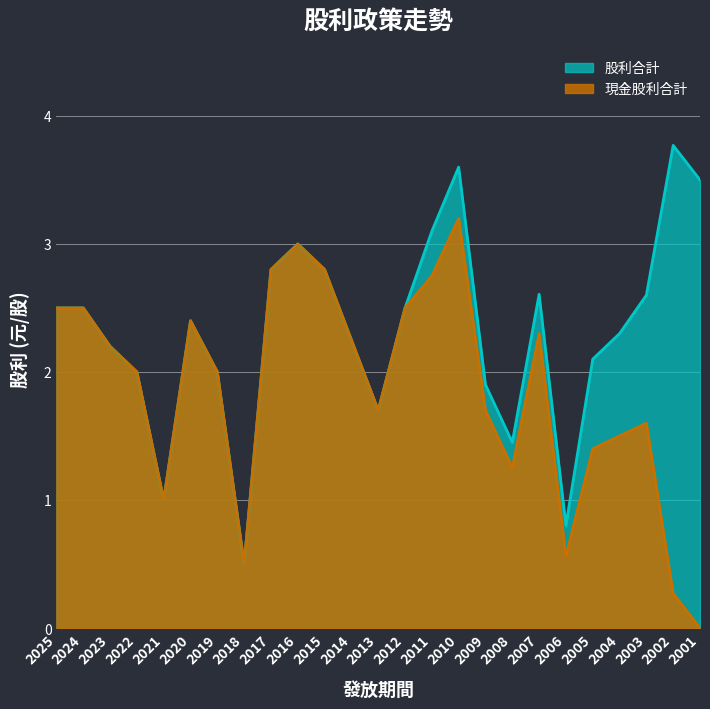

Reading left to right, list all the values displayed in this chart.

現金股利合計: 2025=2.5	2024=2.5	2023=2.2	2022=2.0	2021=1.0	2020=2.4	2019=2.0	2018=0.5	2017=2.8	2016=3.0	2015=2.8	2014=2.2	2013=1.7	2012=2.5	2011=2.8	2010=3.2	2009=1.7	2008=1.2	2007=2.3	2006=0.6	2005=1.4	2004=1.5	2003=1.6	2002=0.3	2001=0.0
股利合計: 2025=2.5	2024=2.5	2023=2.2	2022=2.0	2021=1.0	2020=2.4	2019=2.0	2018=0.5	2017=2.8	2016=3.0	2015=2.8	2014=2.2	2013=1.7	2012=2.5	2011=3.1	2010=3.6	2009=1.9	2008=1.4	2007=2.6	2006=0.8	2005=2.1	2004=2.3	2003=2.6	2002=3.8	2001=3.5